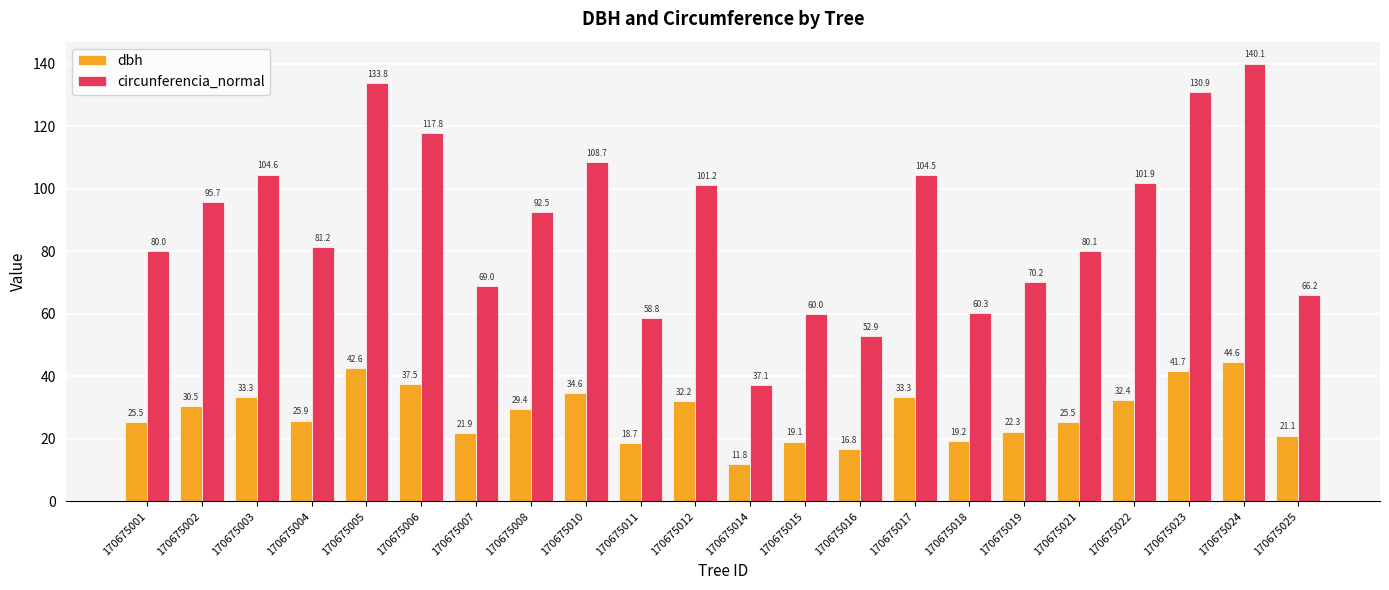

True or false: circunferencia_normal has a value of 104.6 at 170675003.

True